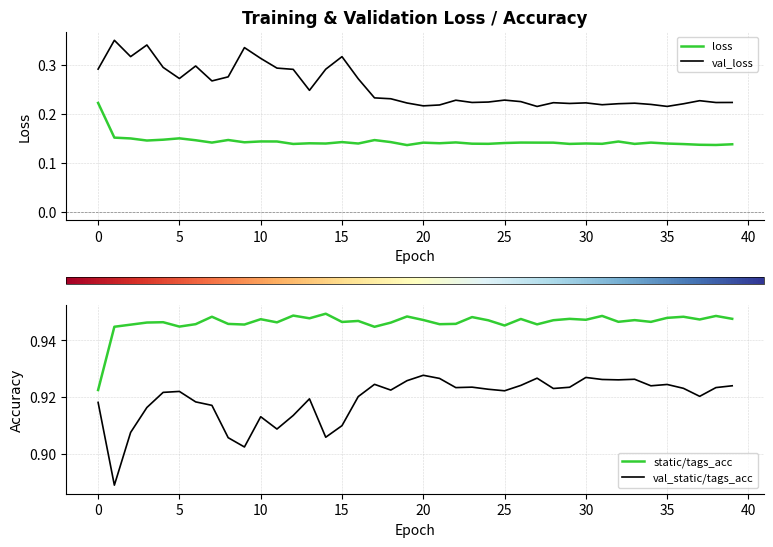

Which series has the largest range (max minus min)?

val_loss